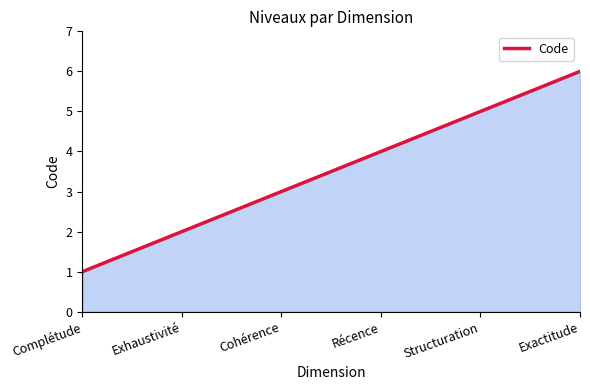

How many values are between 2 and 5?

4